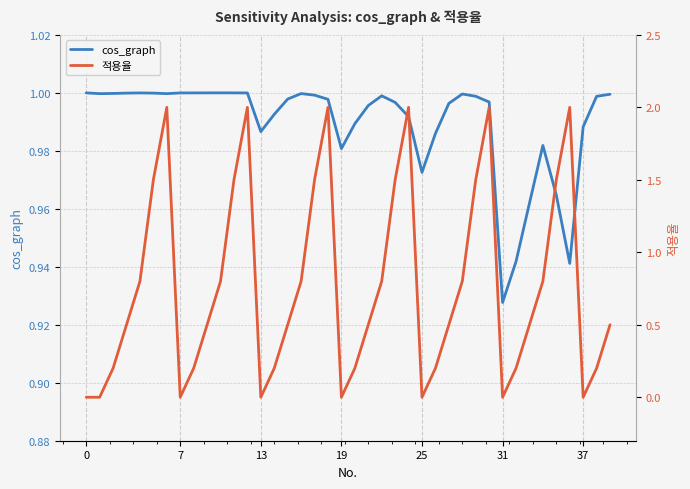

What is the difference between the second highest and second lowest values in the 적용율 series?

2.0